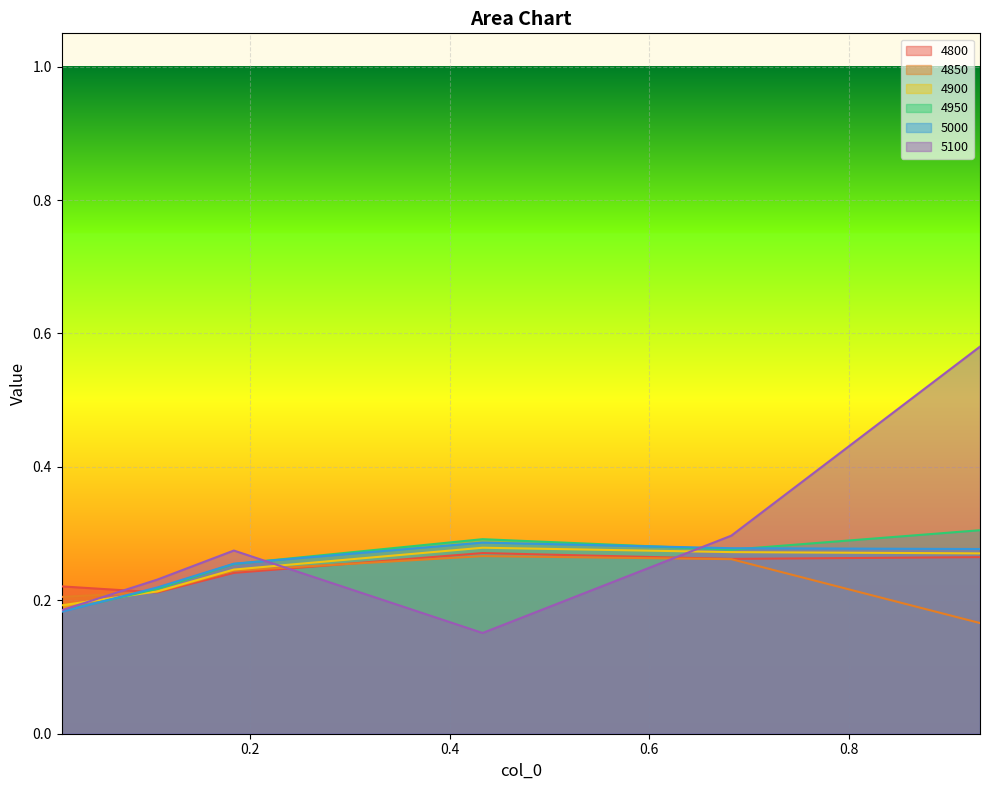

How many times do 5000 and 4800 cross each other?

1